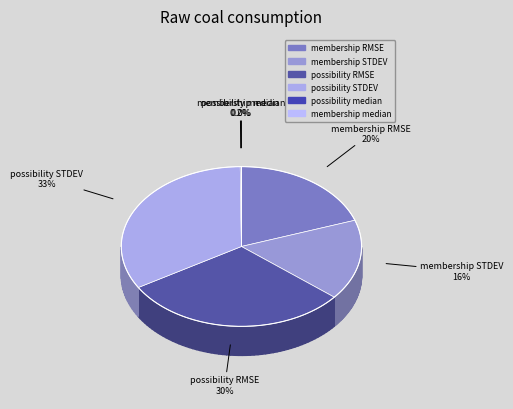

How many segments does this pie chart have?

6